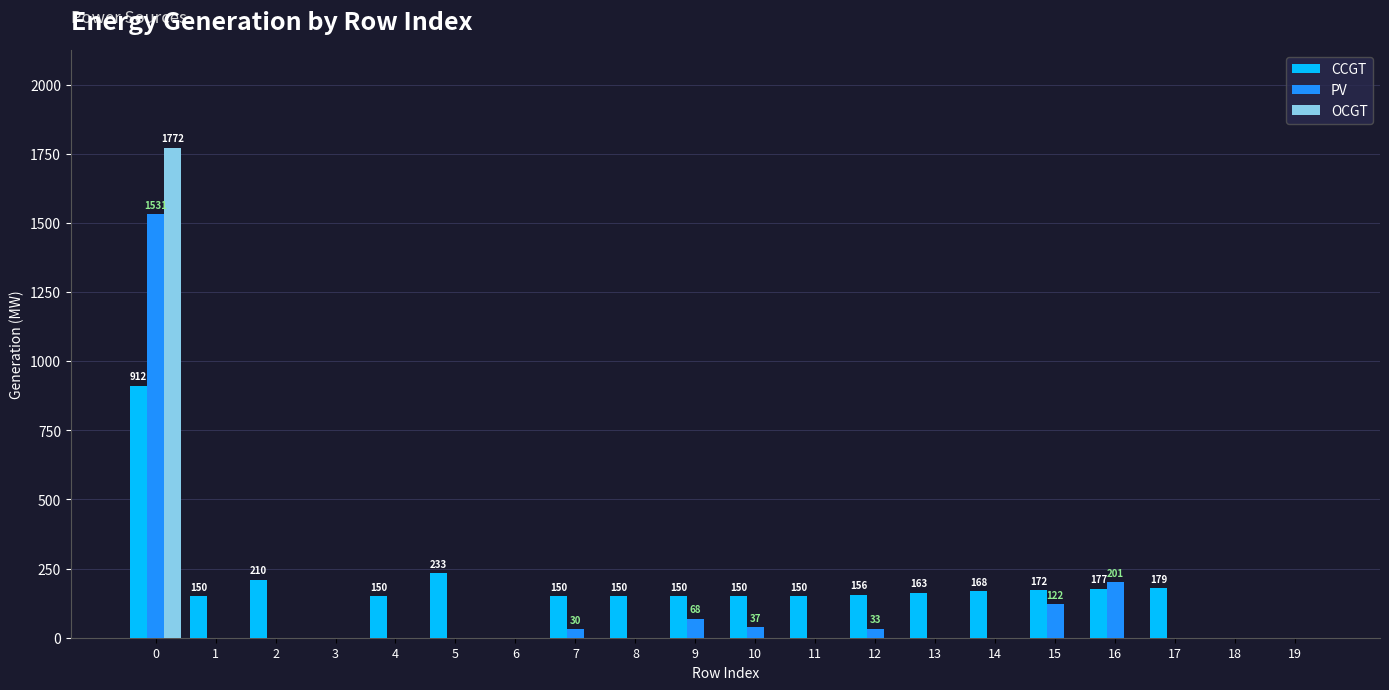

What is the sum of all PV values?

2022